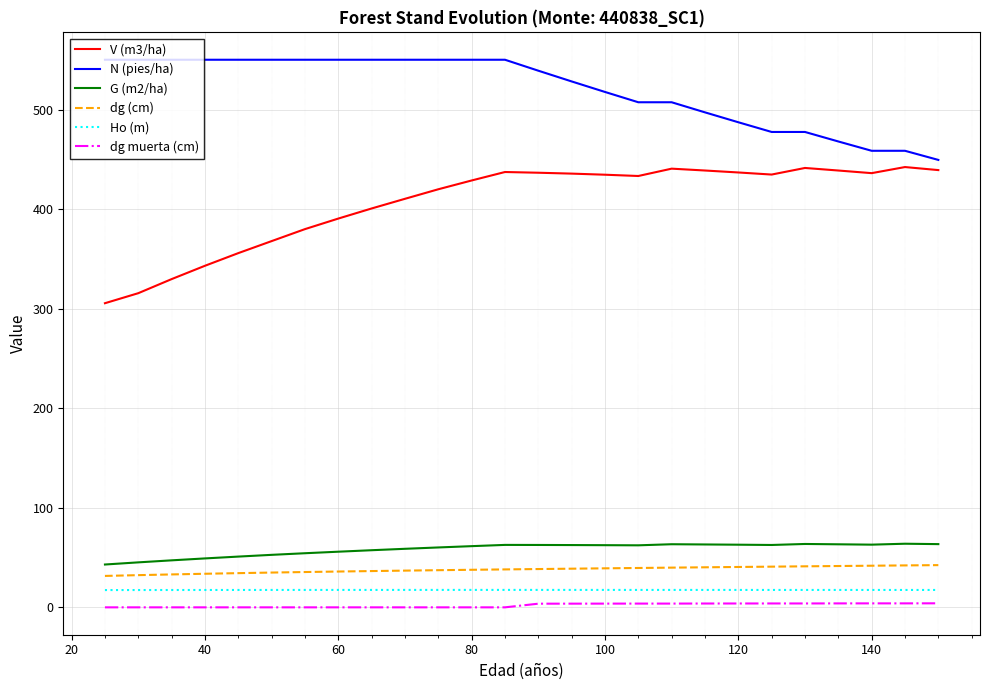

True or false: N (pies/ha) and dg (cm) intersect in this chart.

False